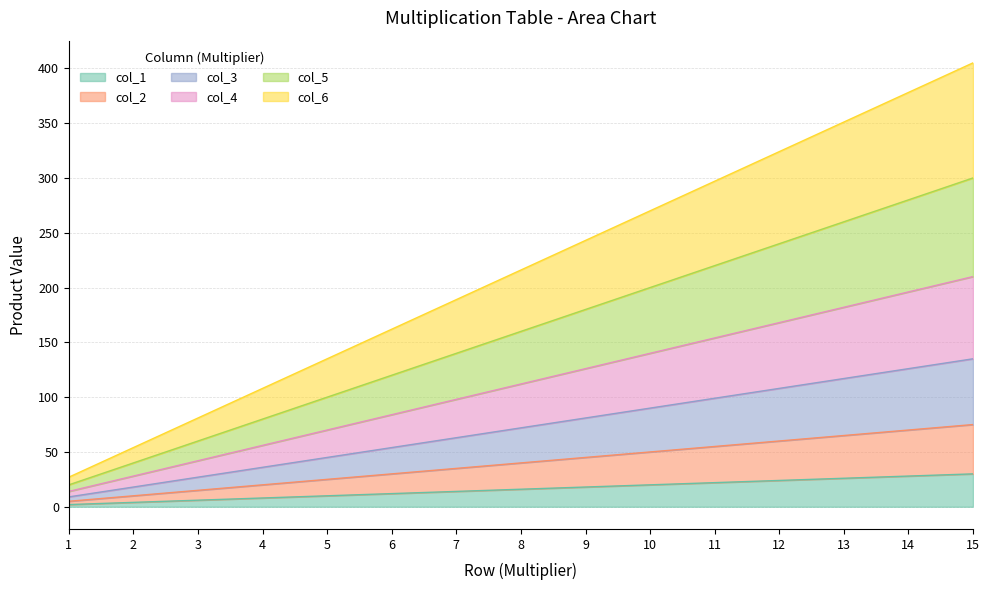

Reading right to left, list all the values displayed in this chart.

col_1: 30	28	26	24	22	20	18	16	14	12	10	8	6	4	2
col_2: 75	70	65	60	55	50	45	40	35	30	25	20	15	10	5
col_3: 135	126	117	108	99	90	81	72	63	54	45	36	27	18	9
col_4: 210	196	182	168	154	140	126	112	98	84	70	56	42	28	14
col_5: 300	280	260	240	220	200	180	160	140	120	100	80	60	40	20
col_6: 405	378	351	324	297	270	243	216	189	162	135	108	81	54	27